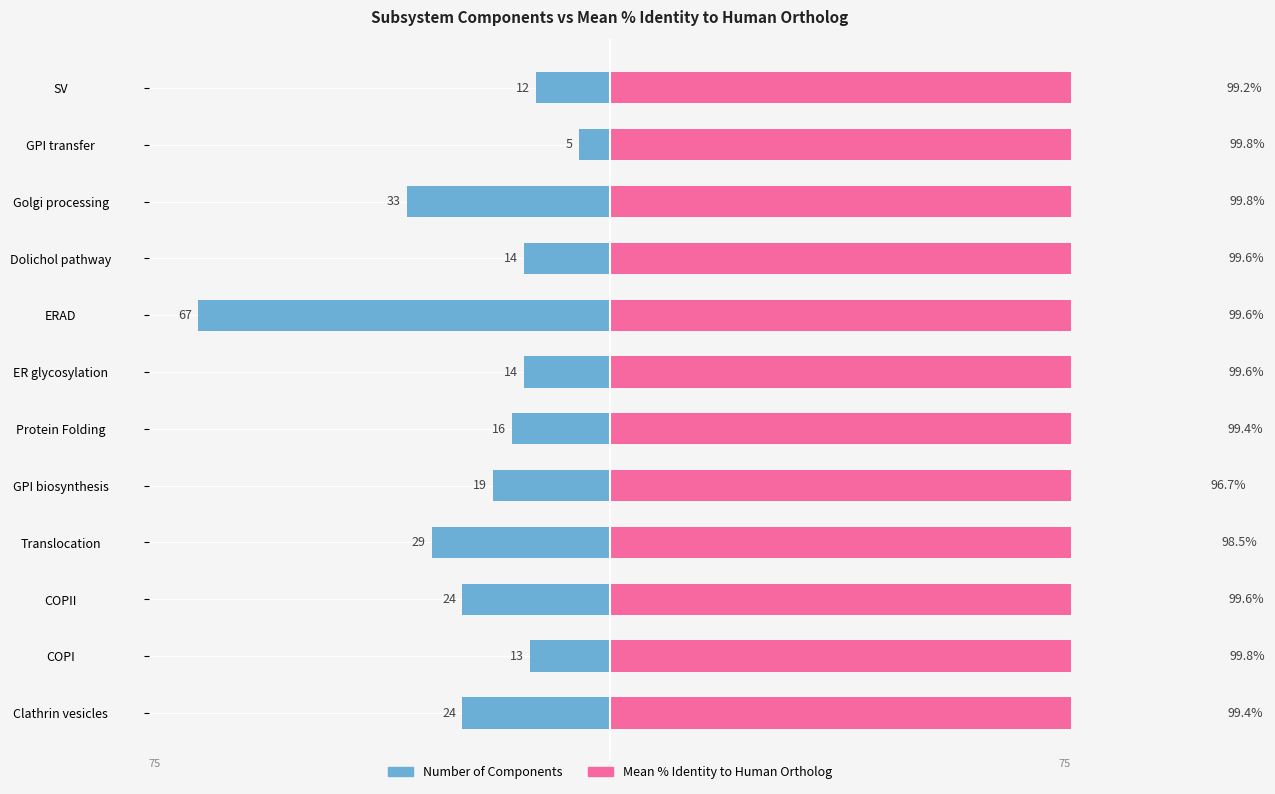

The Number of Components series shows -45.3 at Golgi processing. True or false?

False